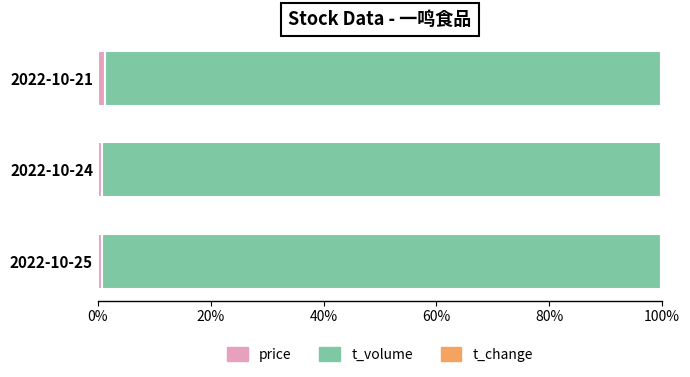

What is the sum of all price values?

2.7